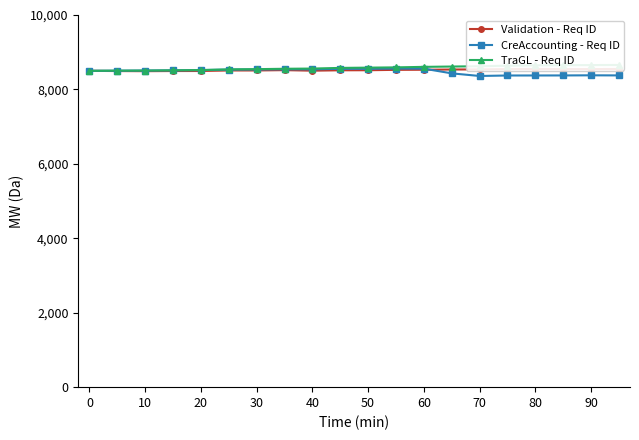

Is it true that TraGL - Req ID equals 12352.7 at 60?

False